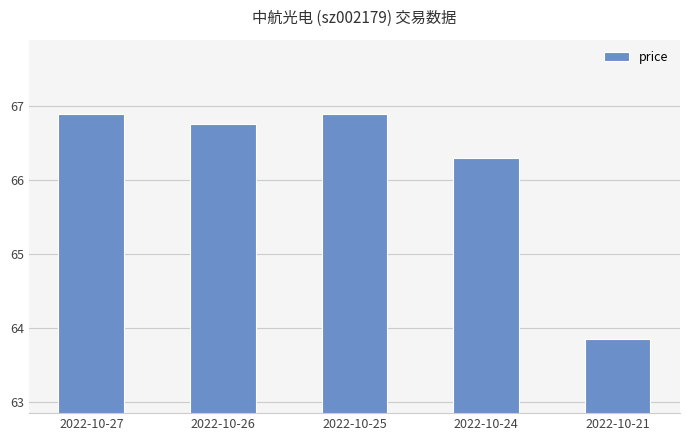

What value does the data have at 2022-10-25?

66.9